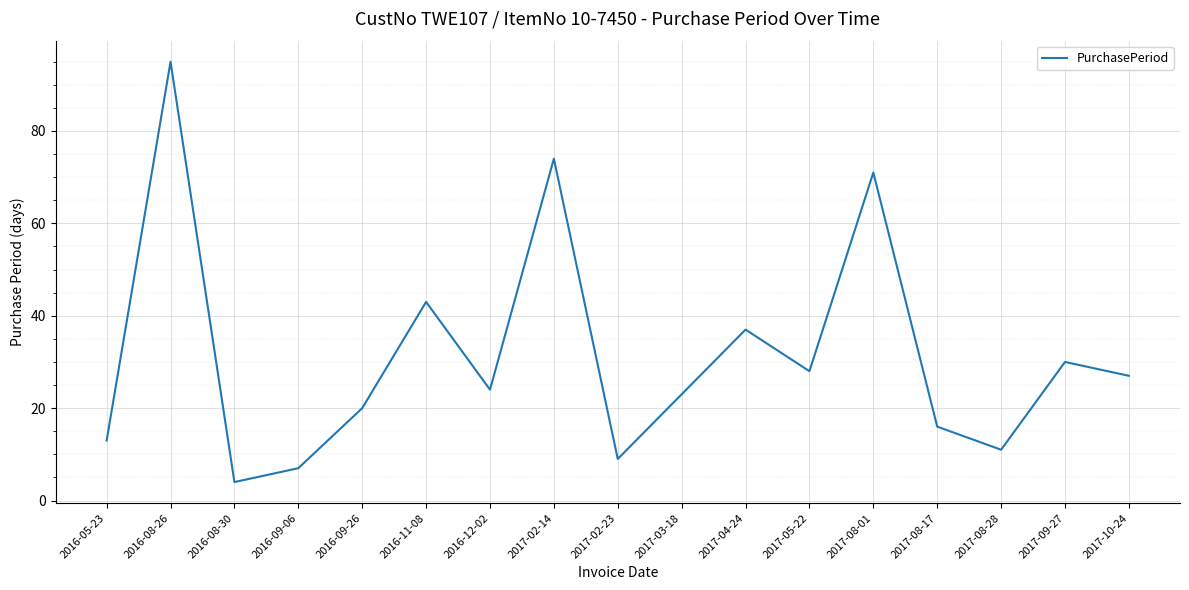

What position from the right is 2017-03-18?

8